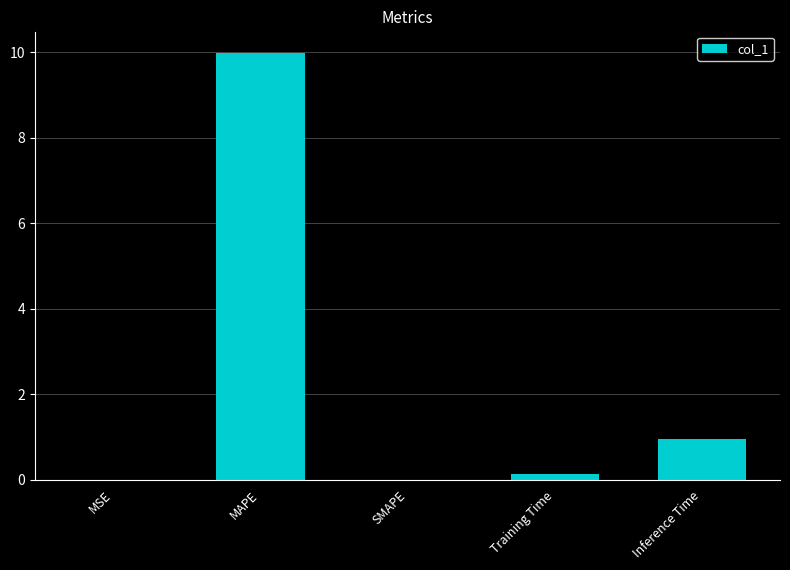

What value does the data have at MAPE?

10.0